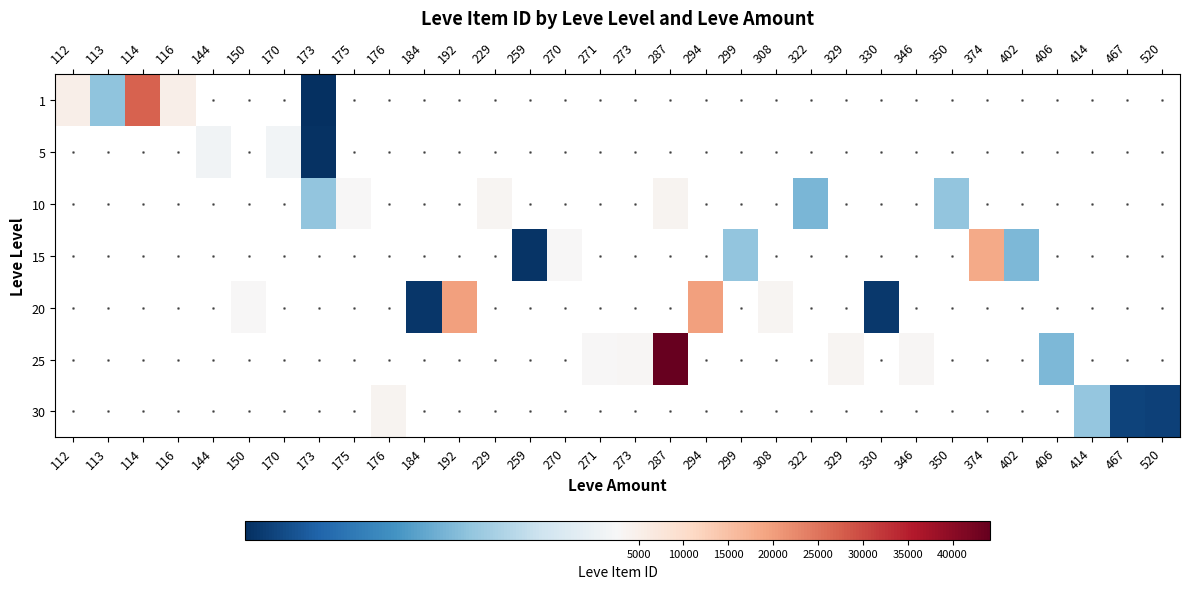

List the series in order of their peak value, lowest first.

1, 5, 10, 15, 20, 25, 30